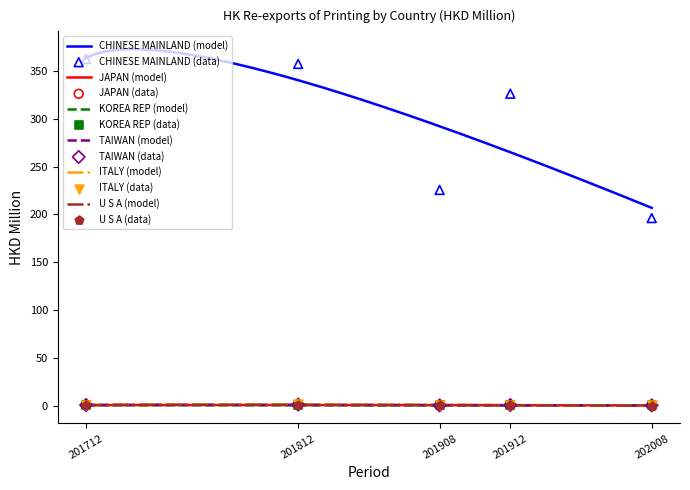

Which series has the largest total across all categories?

CHINESE MAINLAND